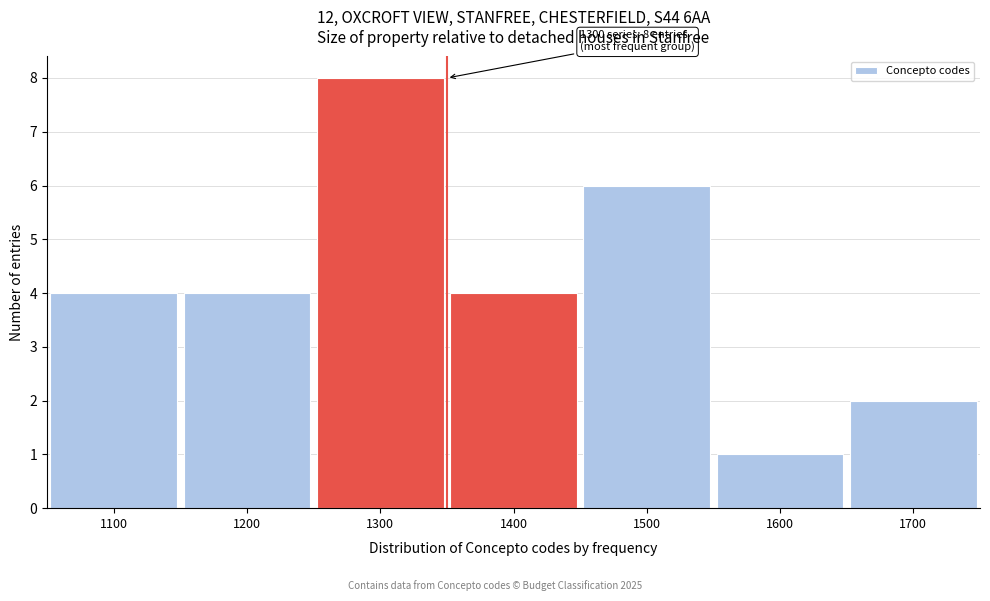

Over which range of the x-axis is the bar tallest?

1250 to 1350